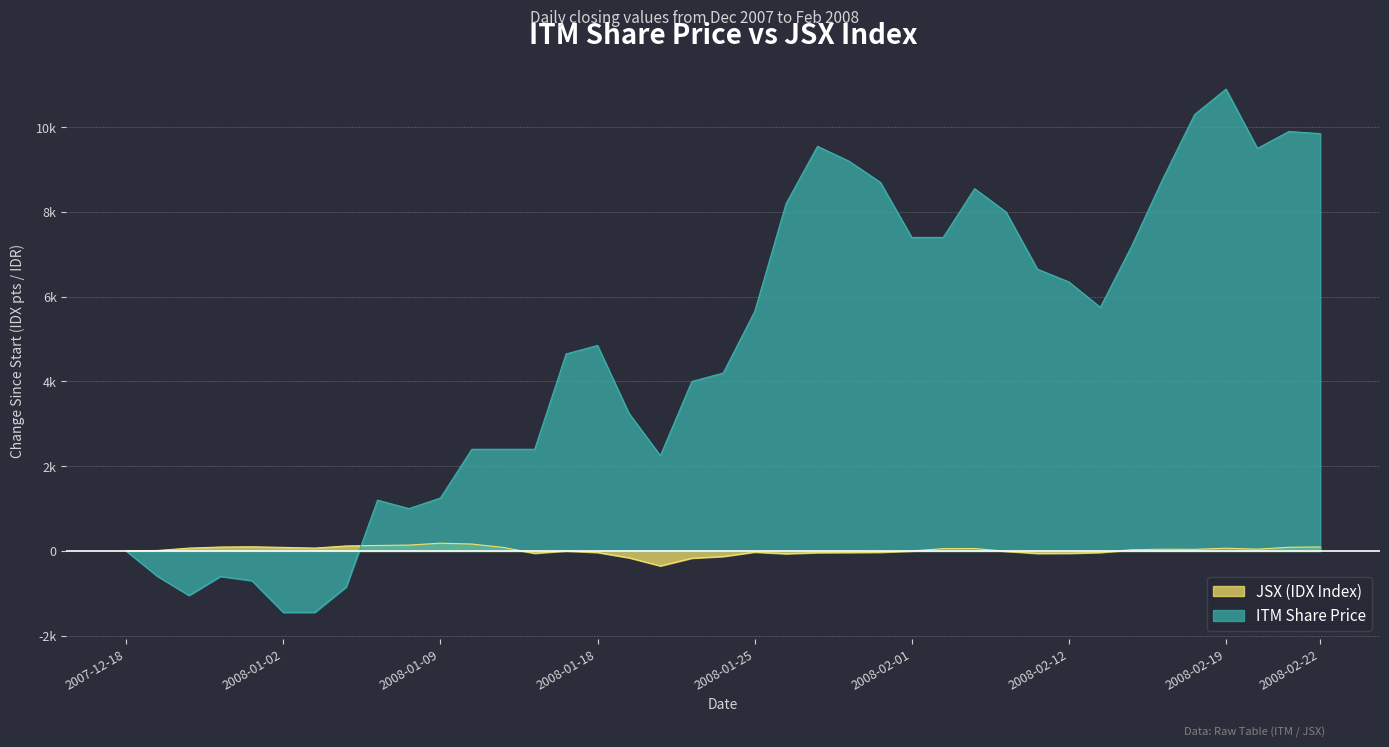

True or false: JSX (IDX Index) has a value of 11.7 at 2007-12-19.

True